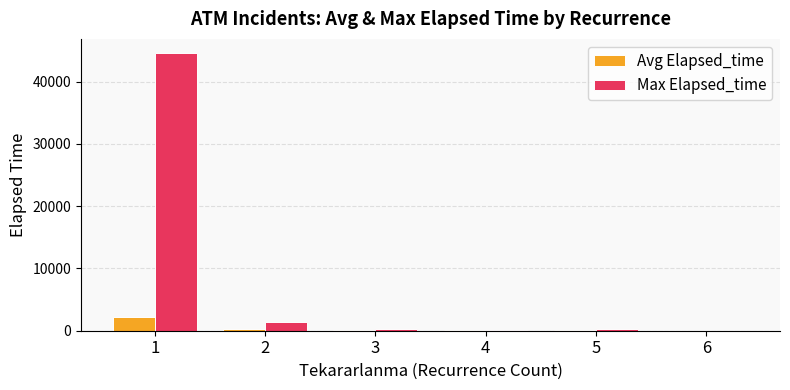

At which label does Max Elapsed_time first exceed 300?

1